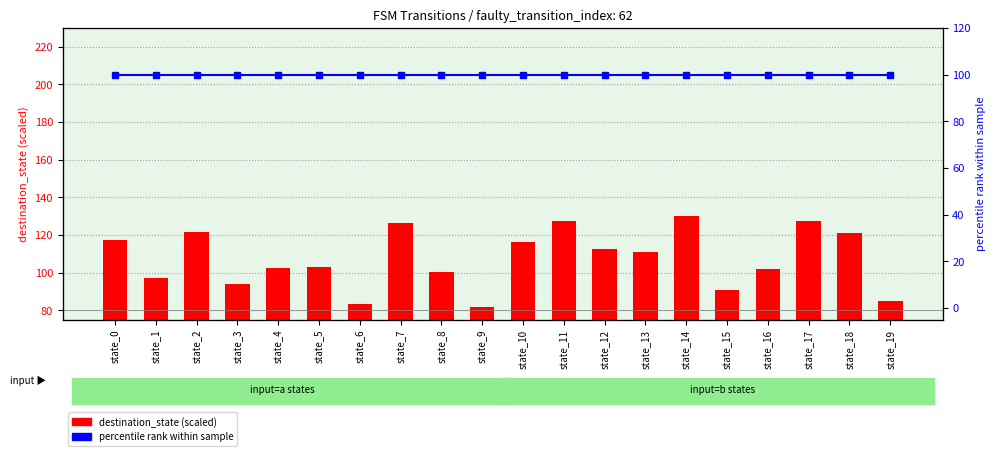

The value of destination_state (scaled) at state_0 is 41.7. True or false?

False